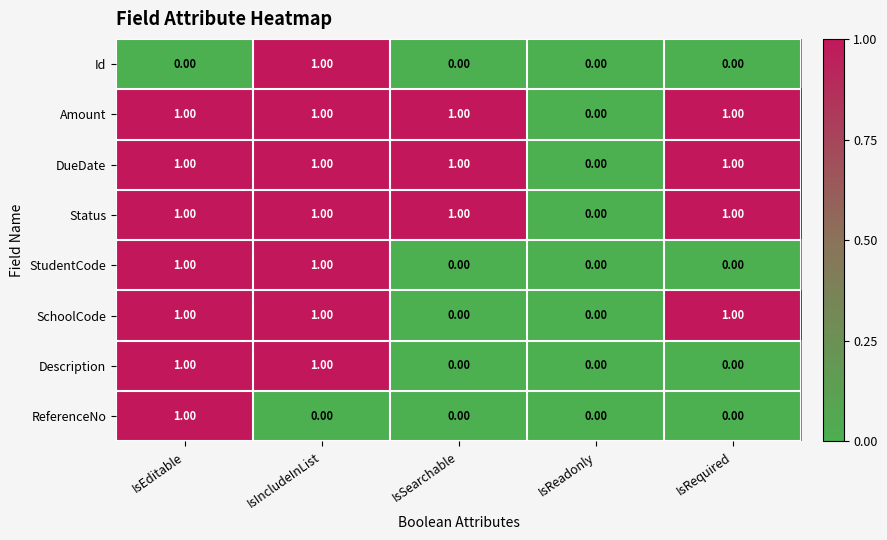

Is the value of Status at IsEditable greater than the value of Id at IsEditable?

Yes